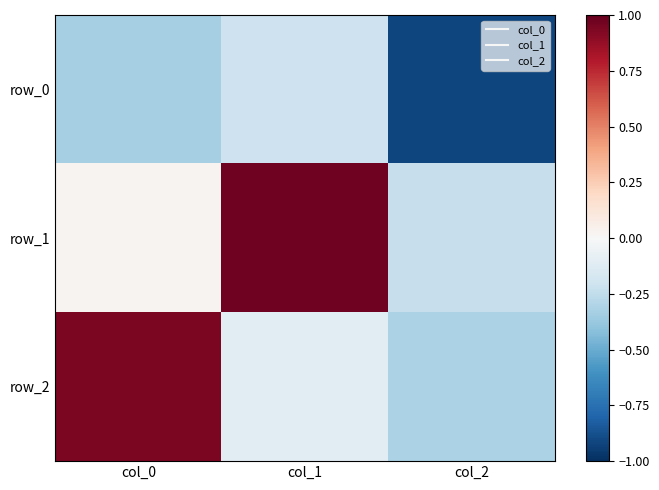

At which label does row_2 reach its peak?

col_0